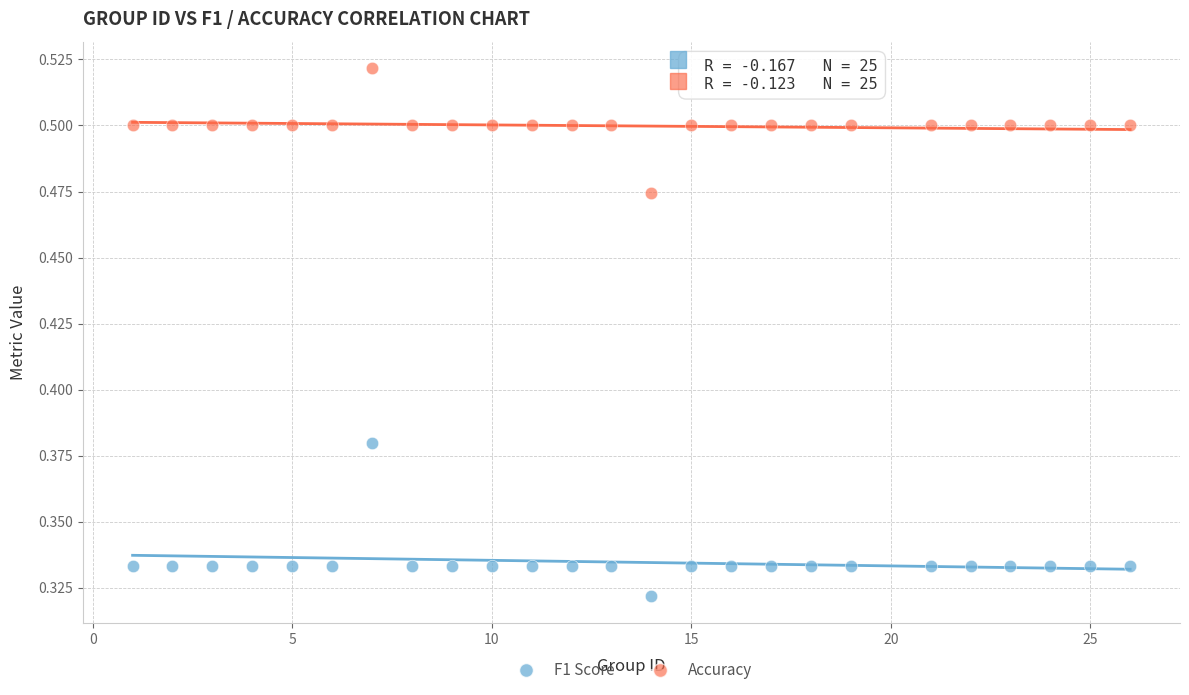

Which series has the widest spread of Y values?

F1 Score